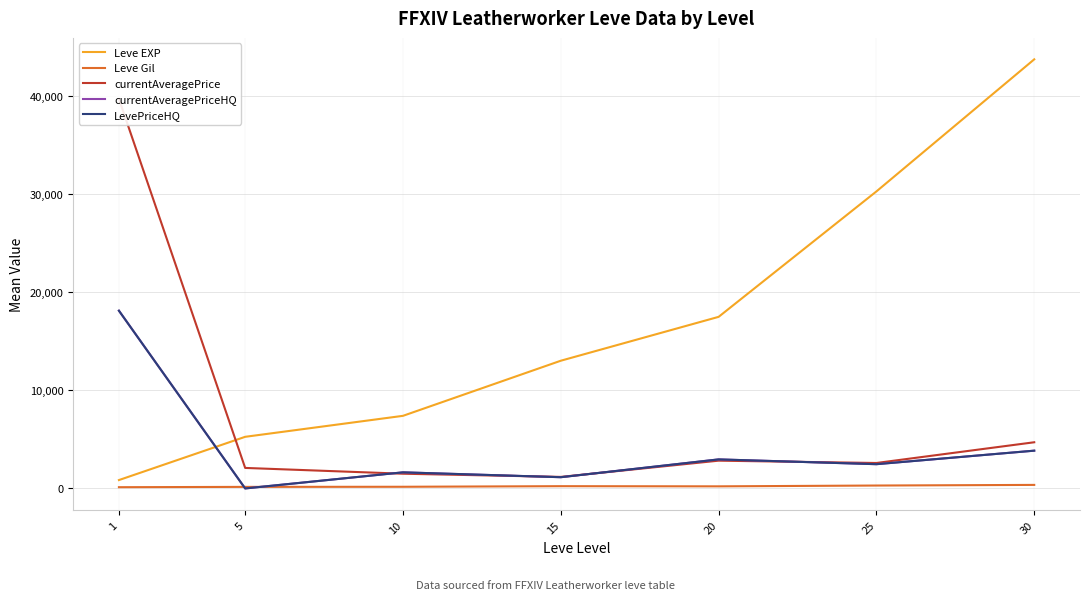

Is the value of Leve EXP at 20 greater than the value of currentAveragePrice at 1?

No